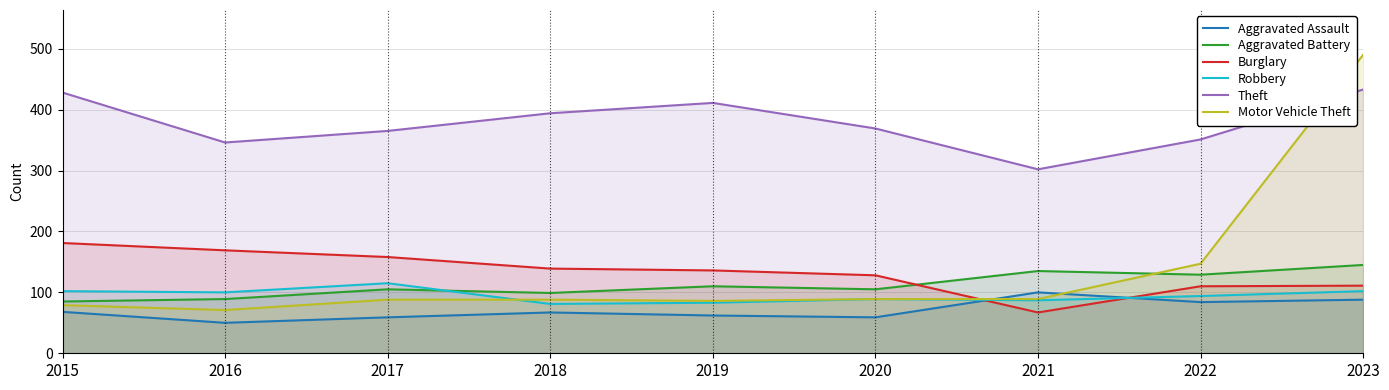

What is the total value across all series at 2016?

825